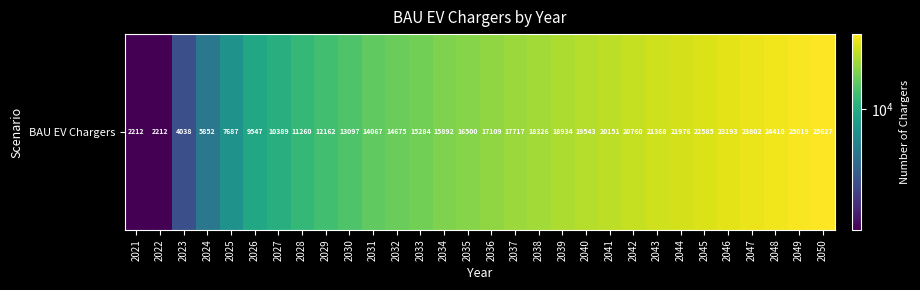

Rank the categories by value from highest to lowest.

2050, 2049, 2048, 2047, 2046, 2045, 2044, 2043, 2042, 2041, 2040, 2039, 2038, 2037, 2036, 2035, 2034, 2033, 2032, 2031, 2030, 2029, 2028, 2027, 2026, 2025, 2024, 2023, 2021, 2022